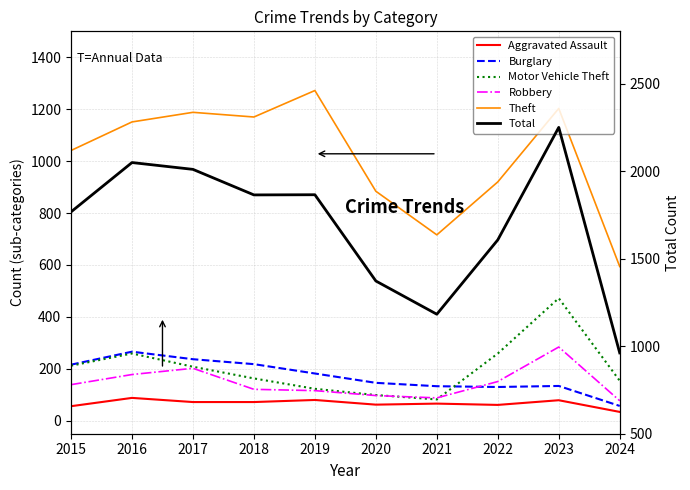

True or false: Motor Vehicle Theft and Aggravated Assault intersect in this chart.

False